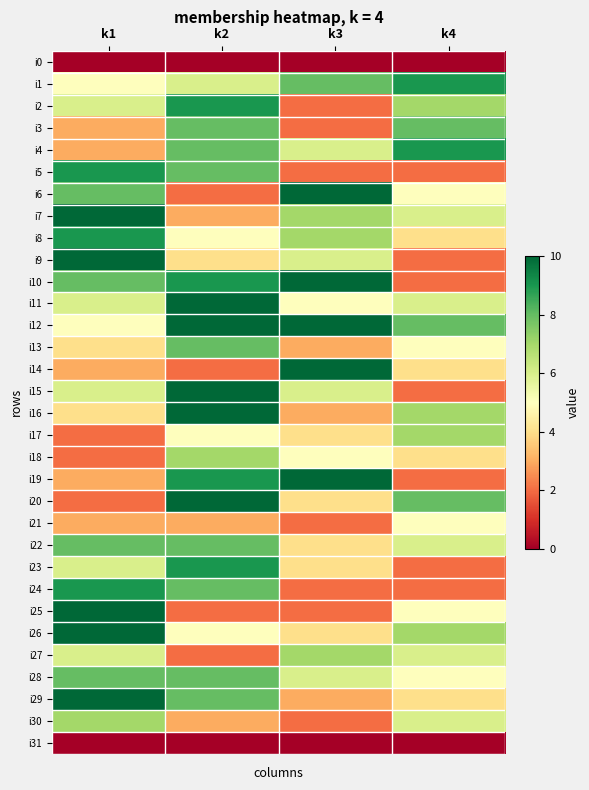

Rank the series by their maximum value, from highest to lowest.

i6, i7, i9, i10, i11, i12, i14, i15, i16, i19, i20, i25, i26, i29, i1, i2, i4, i5, i8, i23, i24, i3, i13, i22, i28, i17, i18, i27, i30, i21, i0, i31